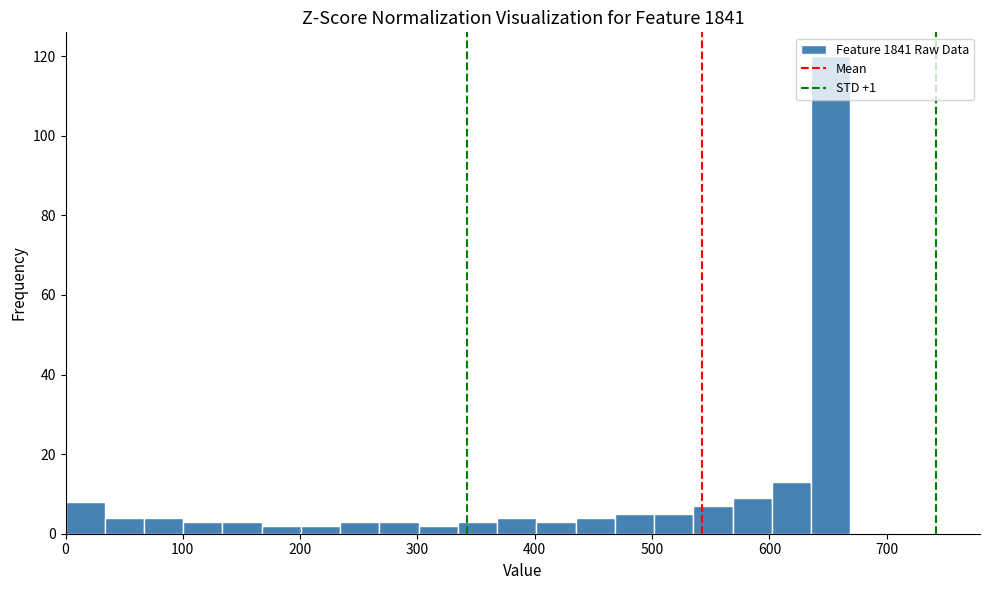

Around what value on the x-axis is the tallest bar? Give the approximate position of its centre, as read against the axis.

650